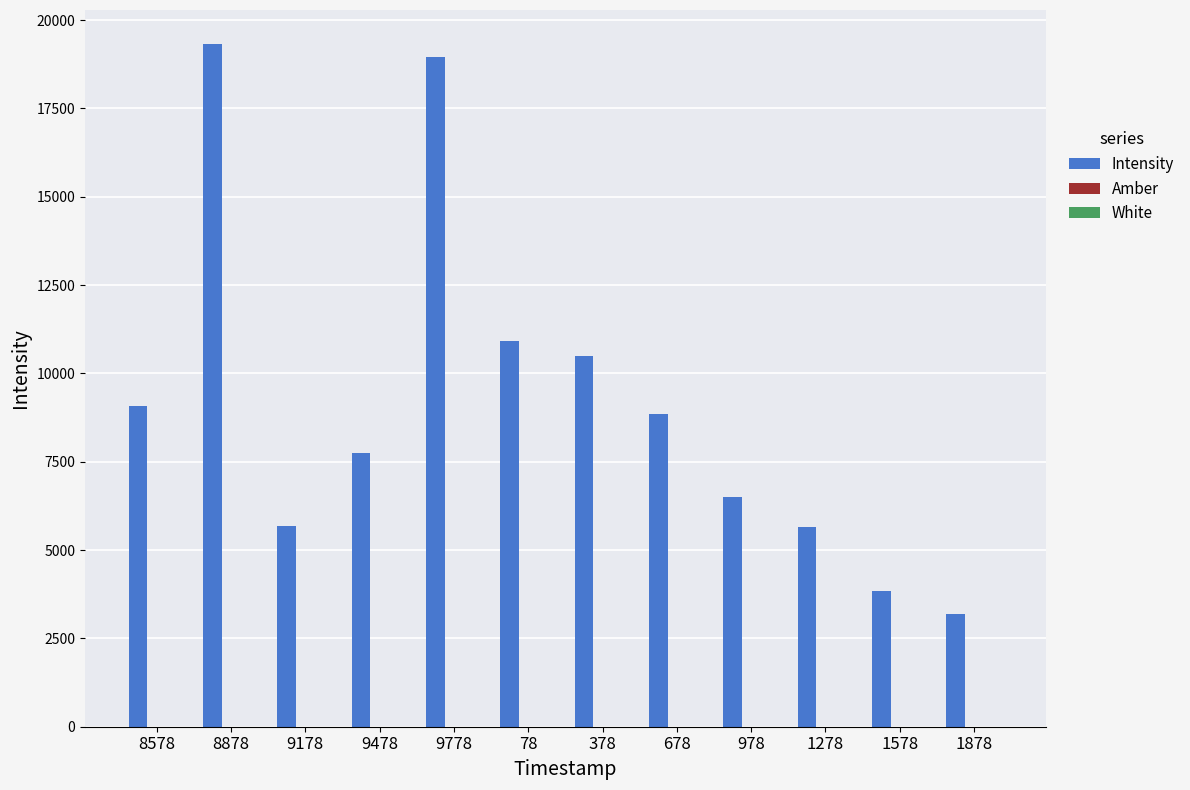

What is the sum of all Intensity values?

110198.7